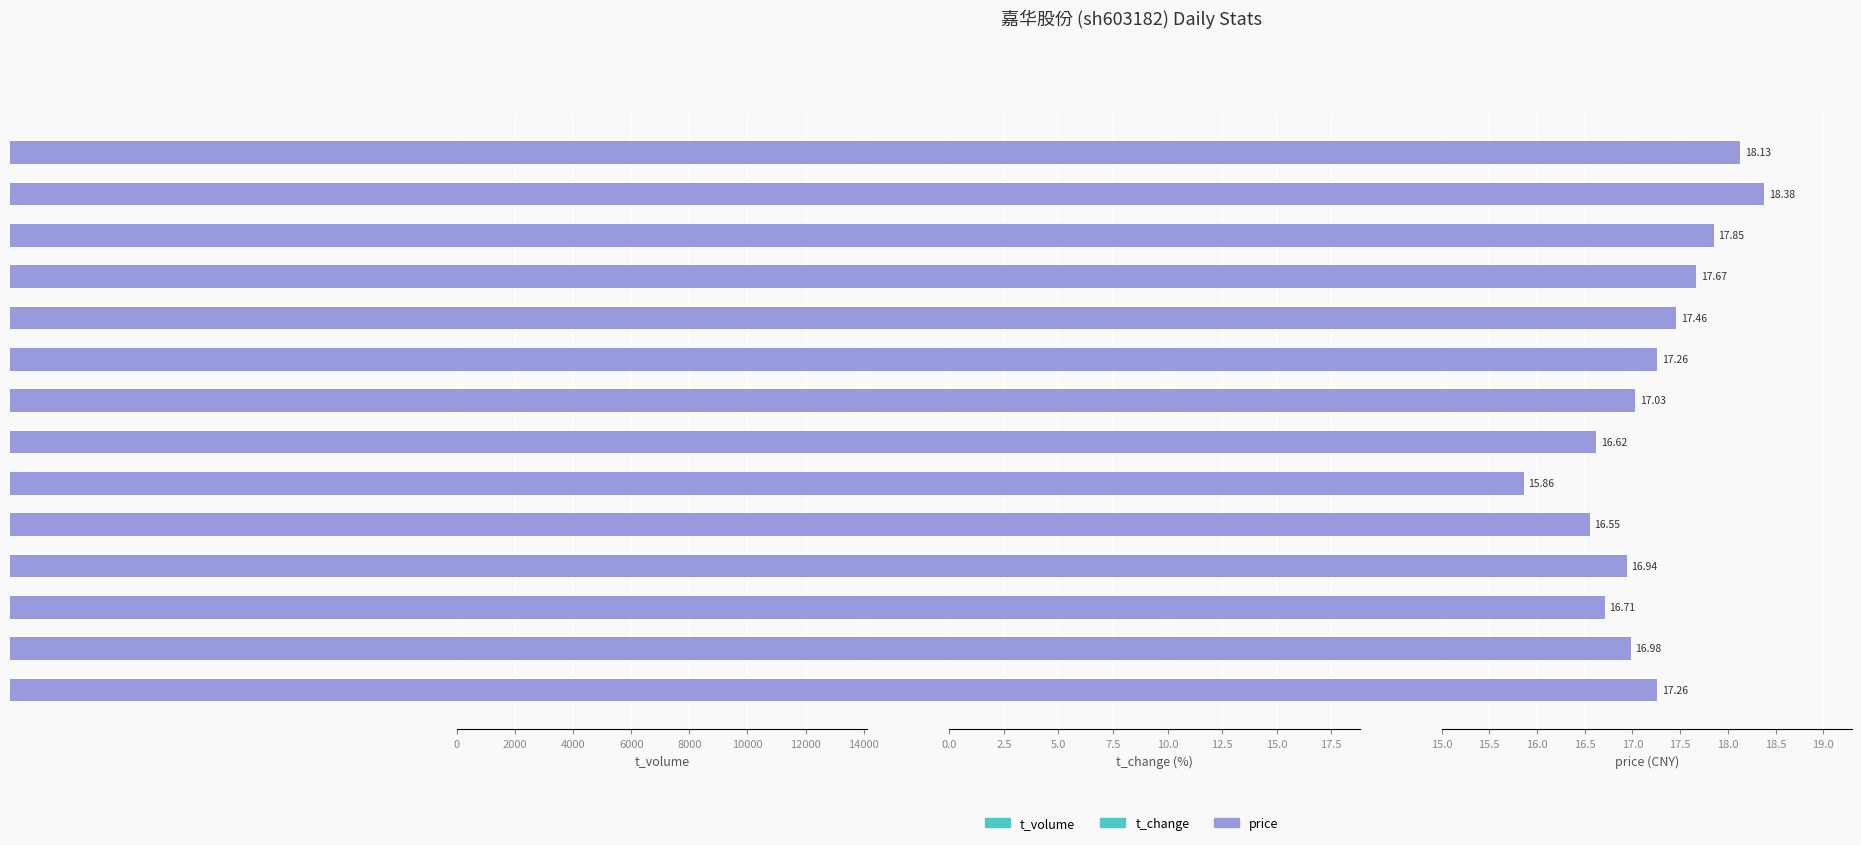

Are the bars horizontal?

Yes